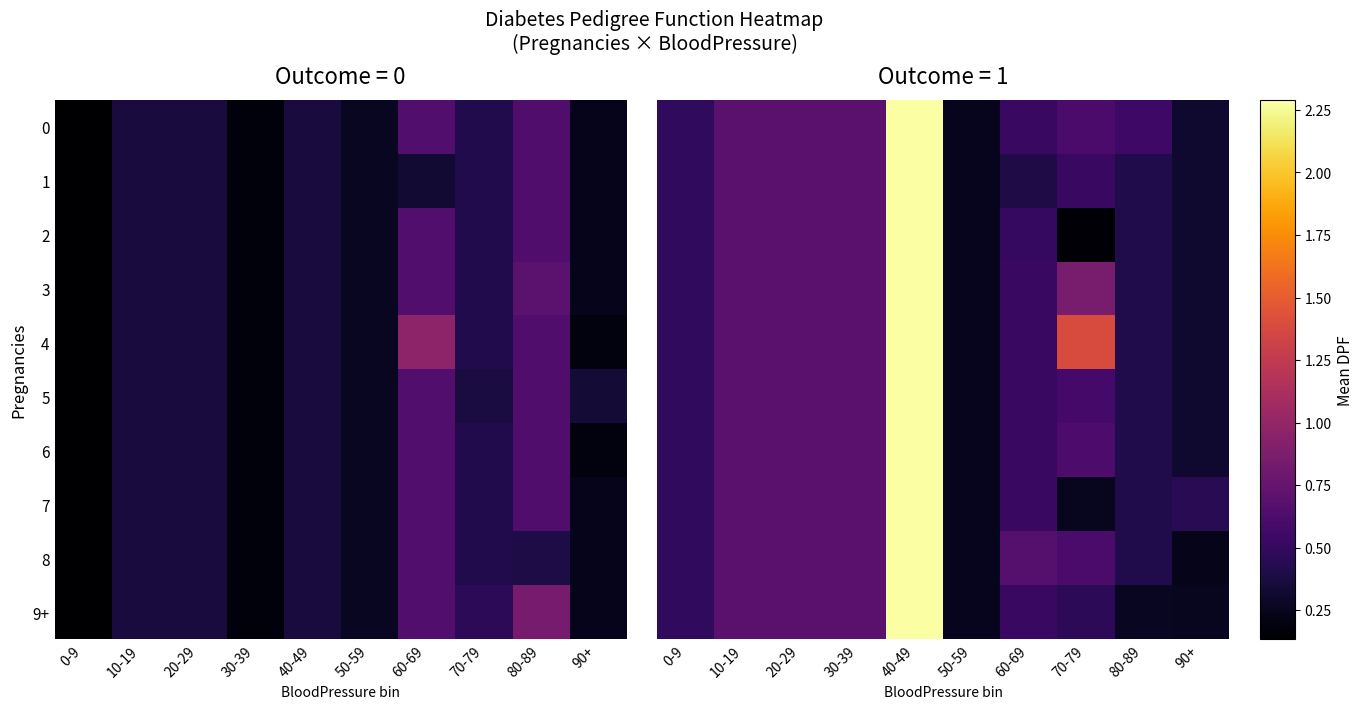

Read the 5 value at 0-9.

0.5